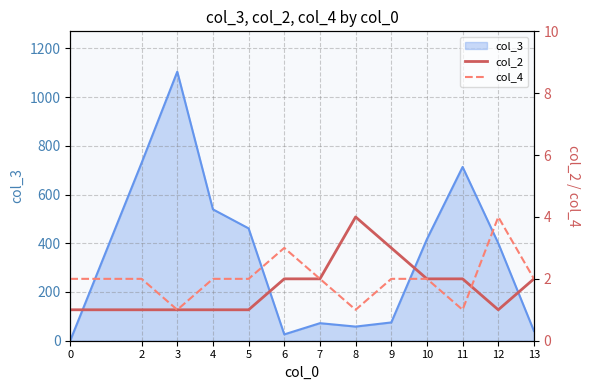

True or false: col_4 has a value of 2 at 5.

True